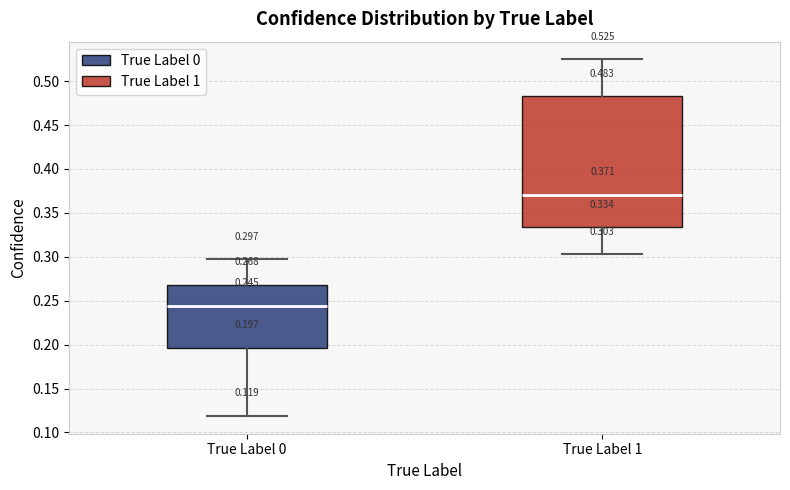

Which box's median line is the highest?

True Label 1